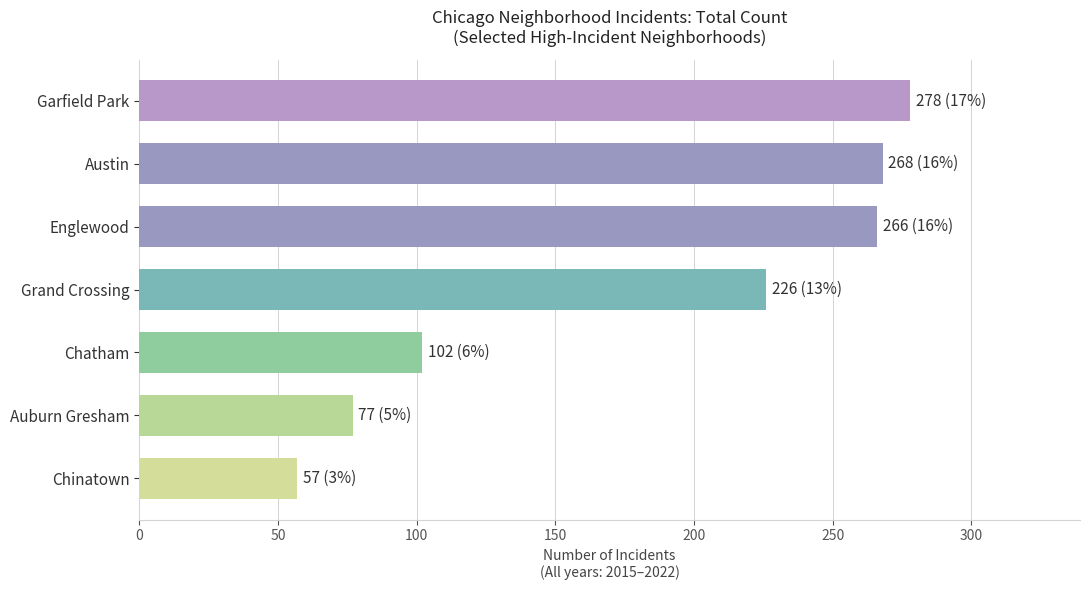

True or false: the data shows 77 at Auburn Gresham.

True